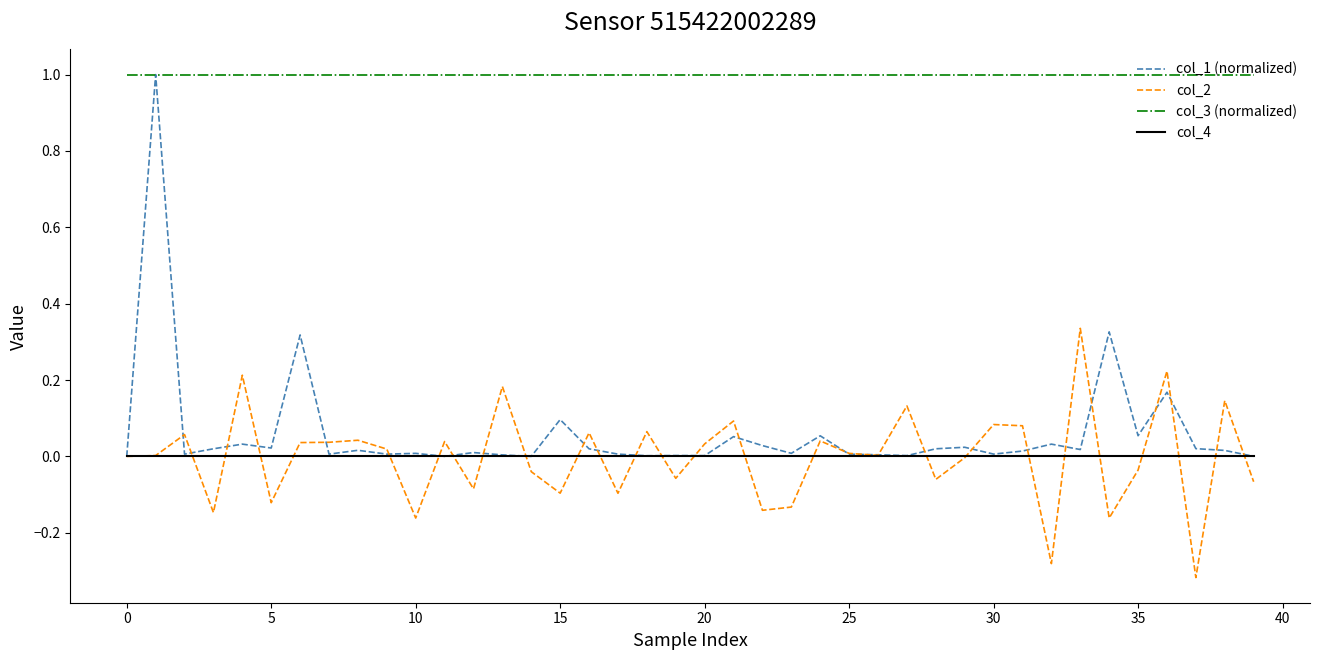

Which series has the widest spread of values?

col_1 (normalized)